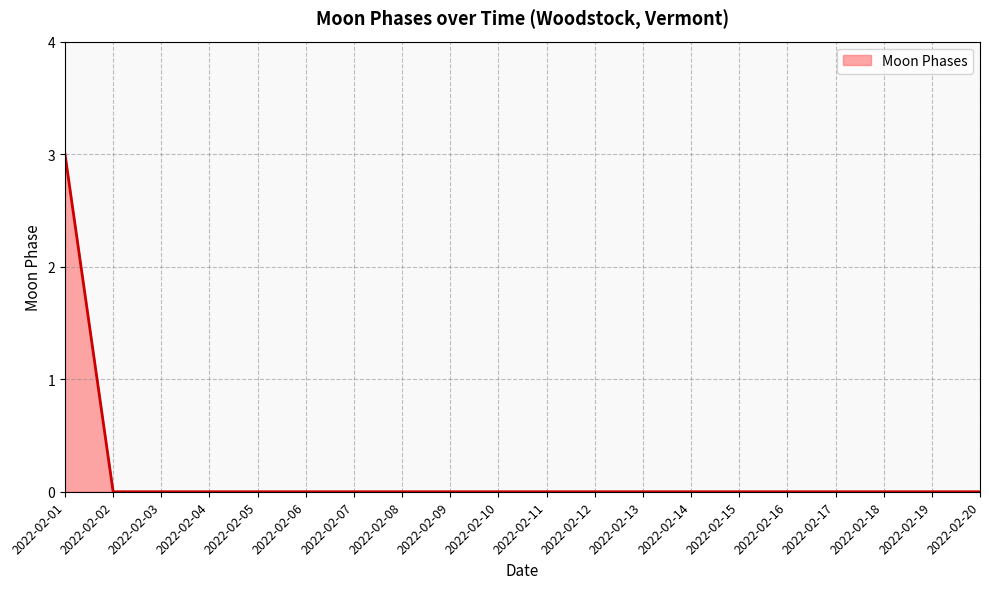

What is the change in value from 2022-02-01 to 2022-02-05?

-3